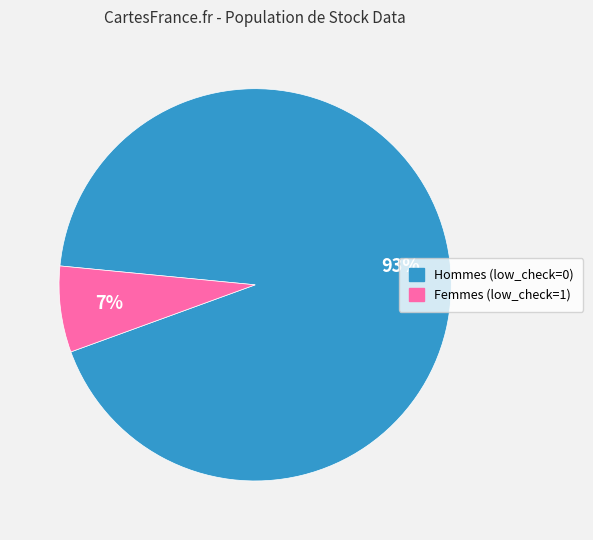

To the nearest percent, what is the average slice percentage?

50%